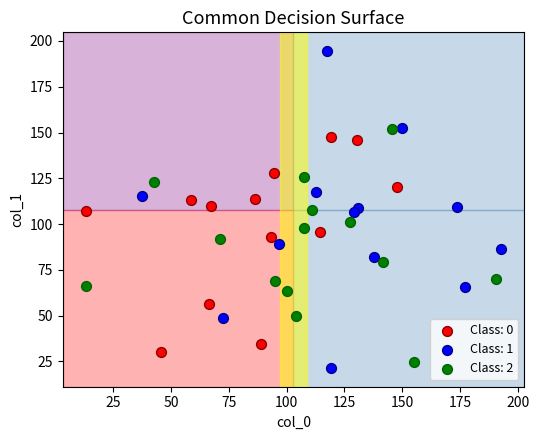

Which series contains the highest Y value?

Class: 1